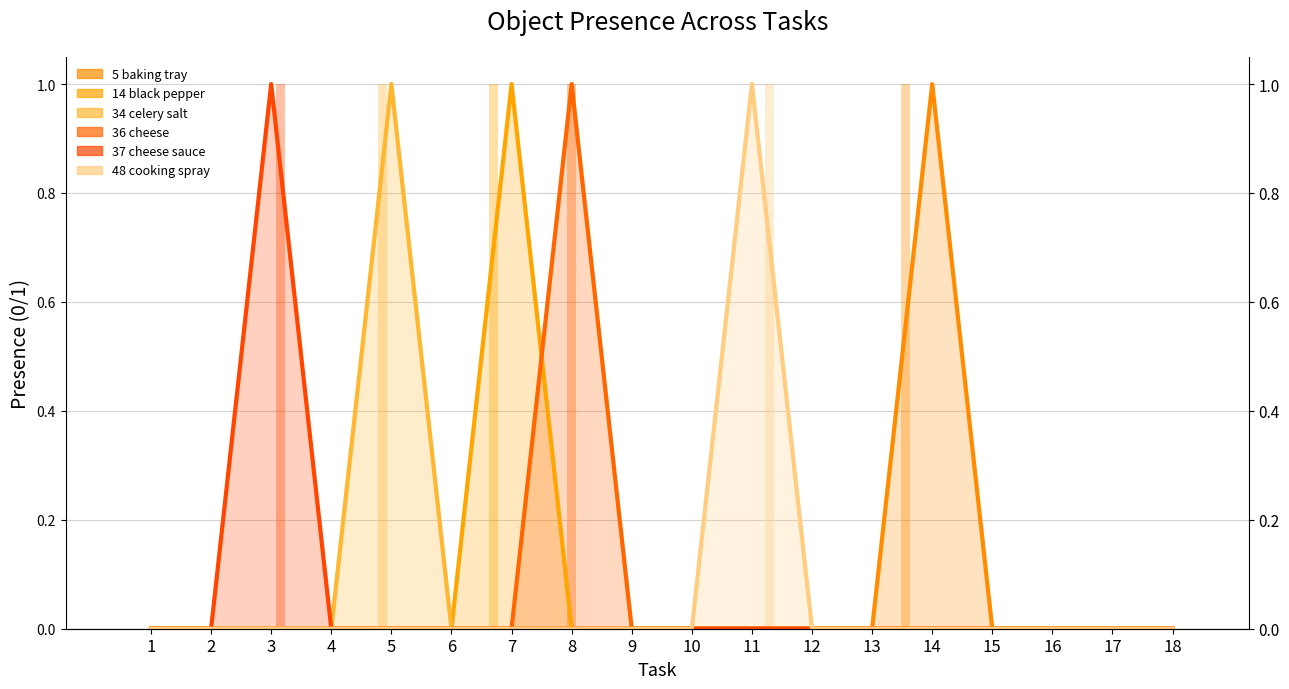

Between 7 and 15, which is larger?

7